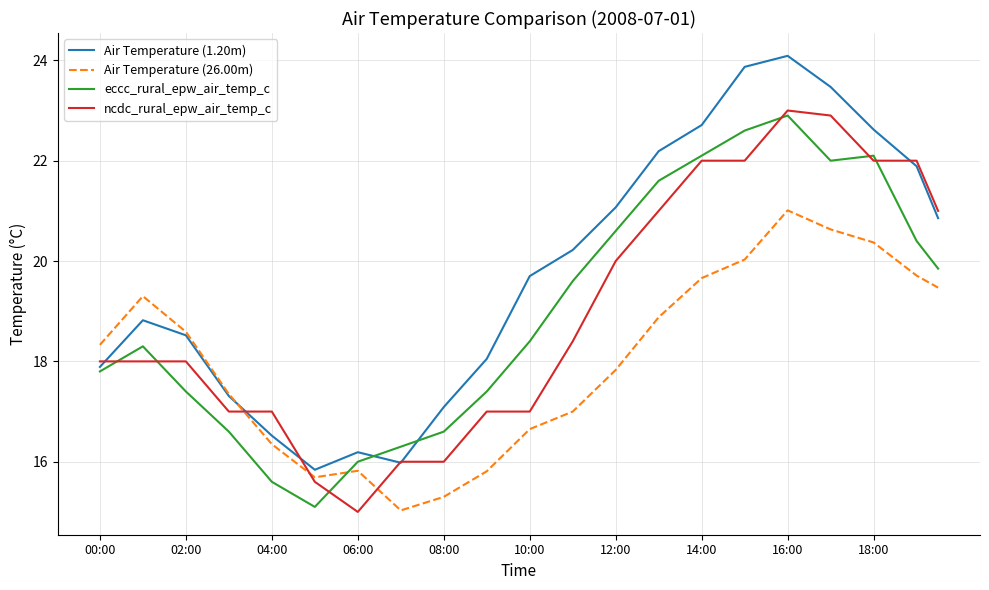

How many lines are shown in the chart?

4